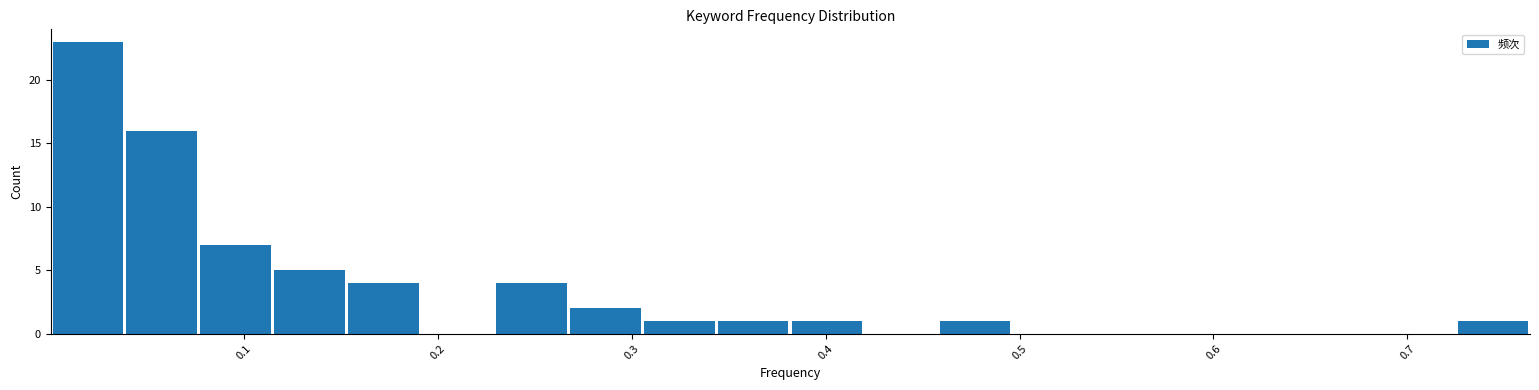

Read against the x-axis, roughly where is the centre of the tallest bar?

0.02